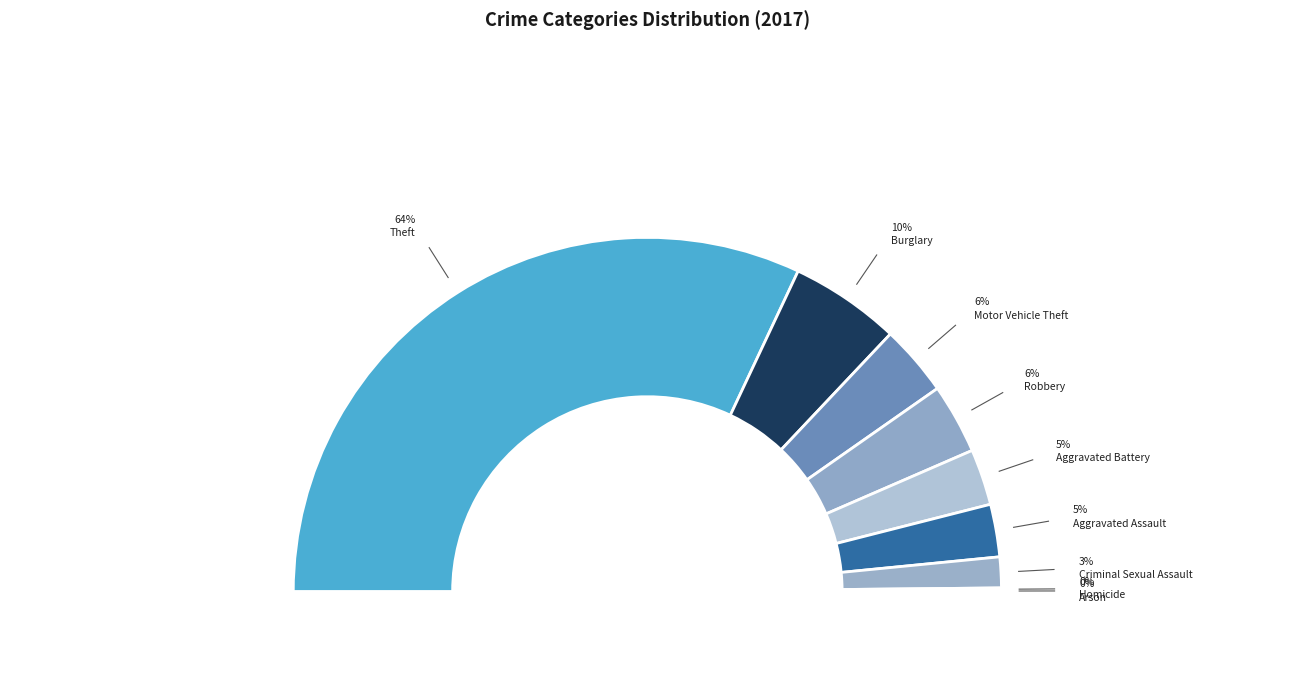

How much of the chart is everything except Motor Vehicle Theft?

93.5%